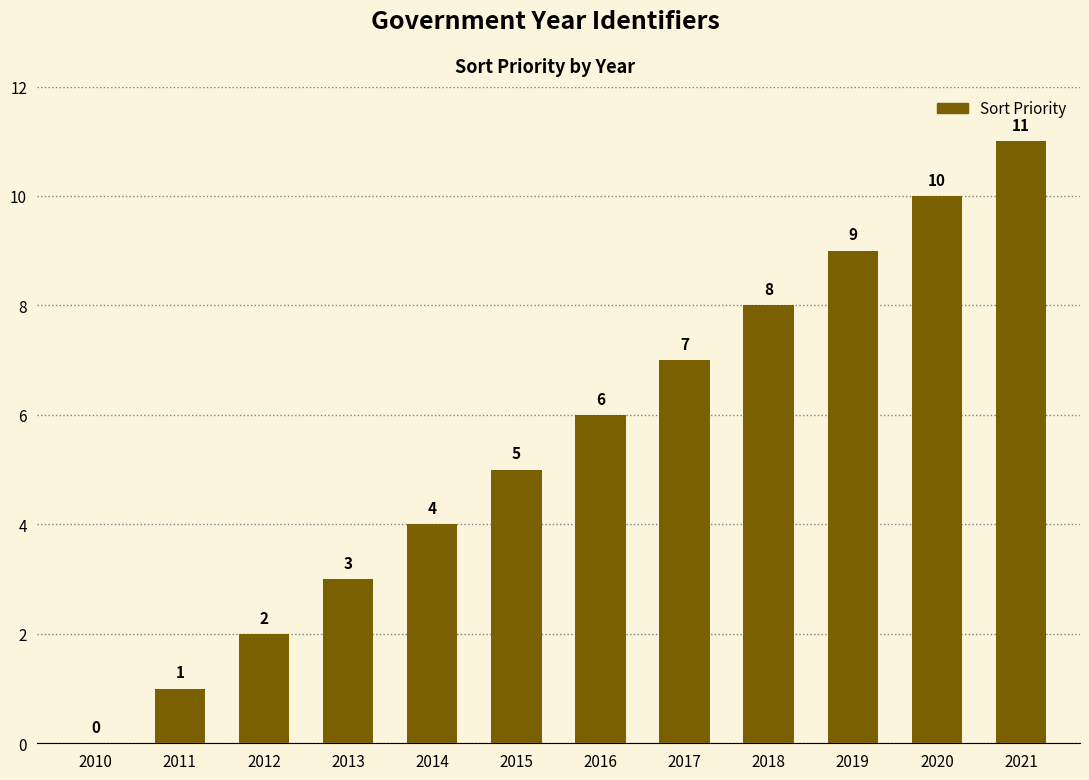

What is the change in value from 2010 to 2011?

+1